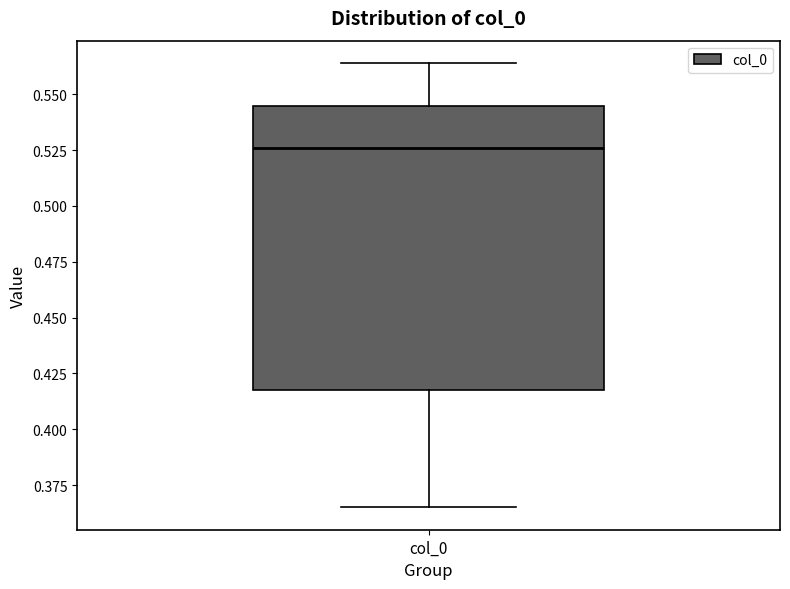

Read this box plot against the y-axis: the position of the median line, the range covered by the box, and the ends of both whiskers. The values are not printed on the chart, so give them approximately, as read against the axis.

median 0.525, box 0.420 to 0.545, whiskers 0.365 to 0.565